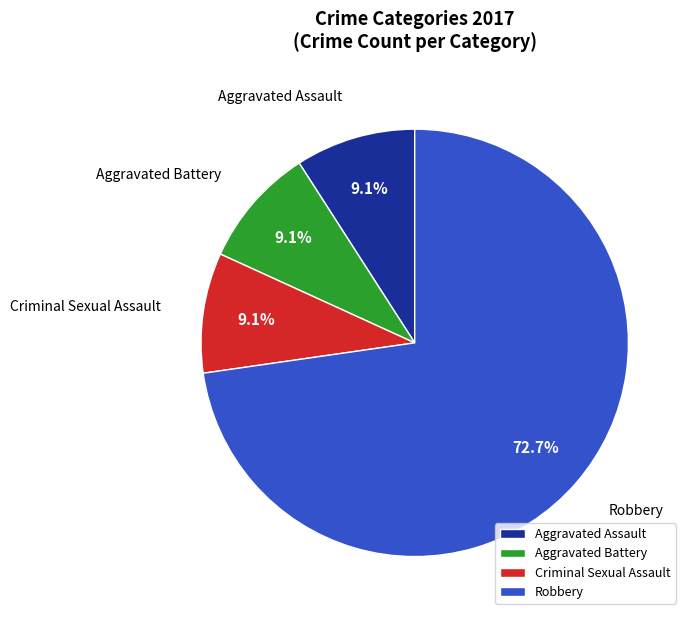

Which slice is the largest?

Robbery